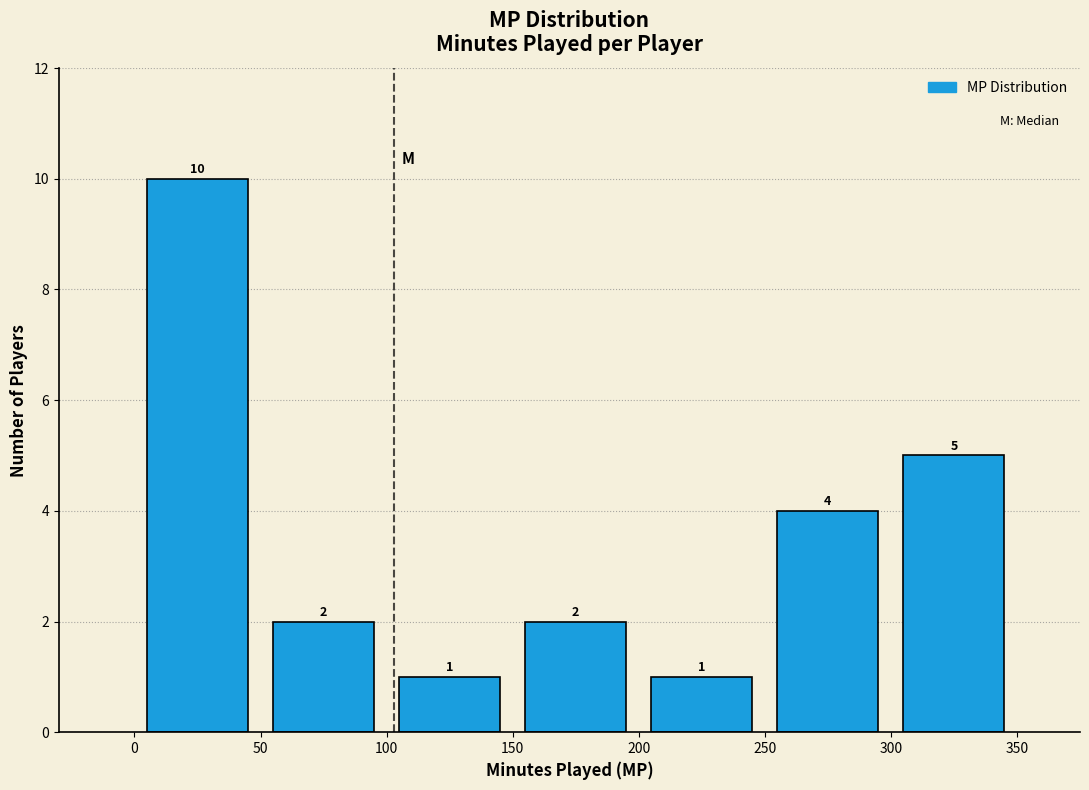

Which range on the x-axis has the tallest bar?

0 to 50